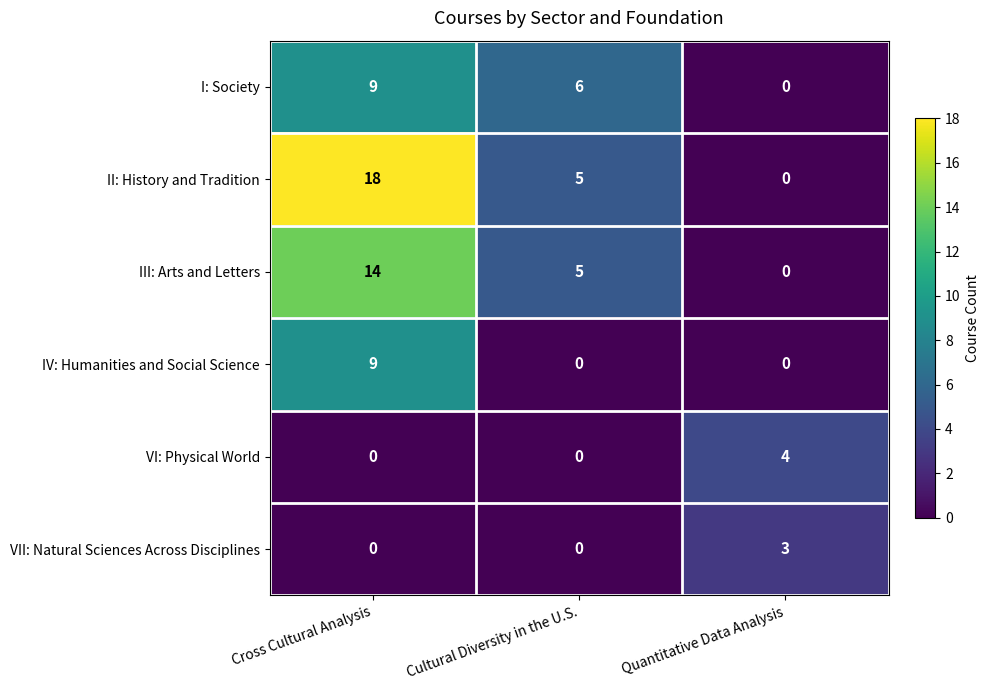

Which series has the largest range (max minus min)?

II: History and Tradition